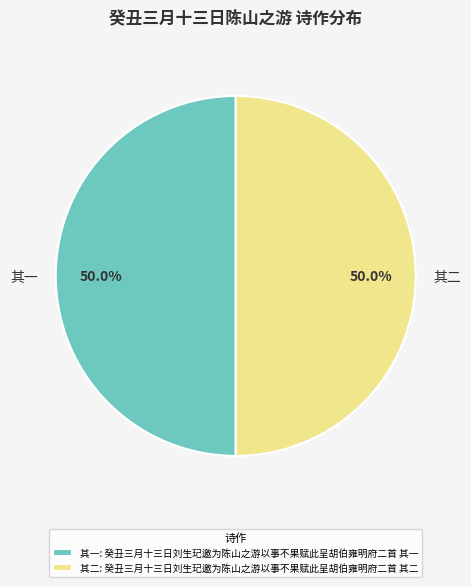

Approximately how many times larger is the value at 其二 compared to 其一?

1.0